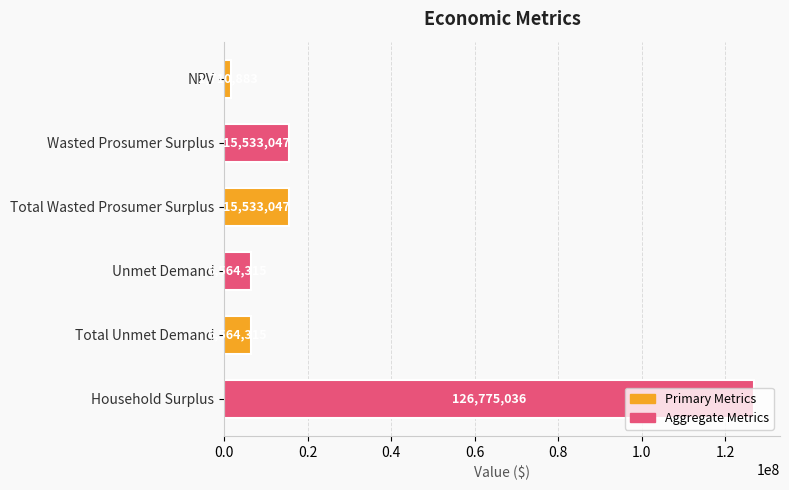

What value does the data have at Household Surplus?

126775035.9